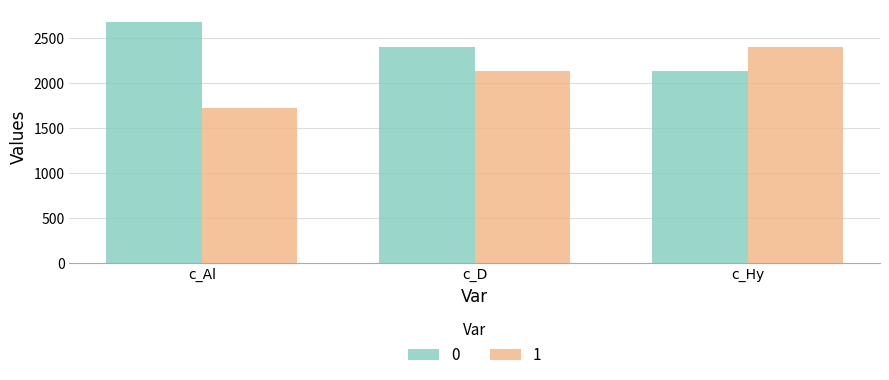

The value of 0 at c_Hy is 3492.9. True or false?

False